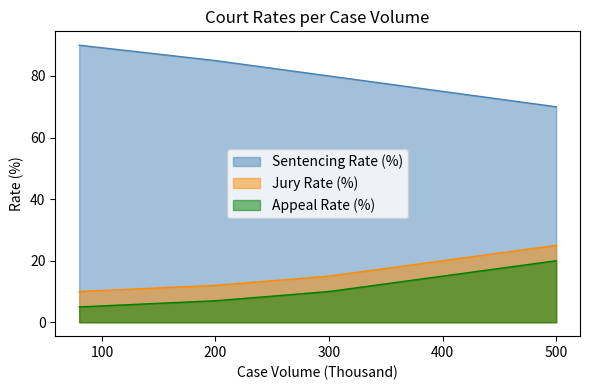

What is the difference between the highest and lowest values at 80?

85